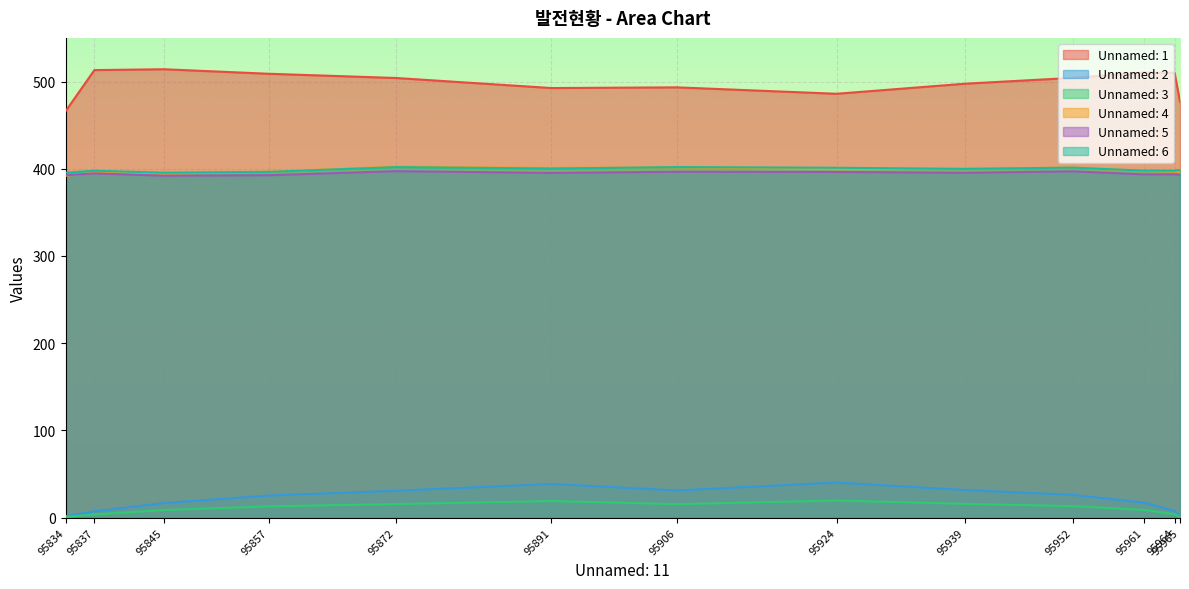

True or false: Unnamed: 5 and Unnamed: 3 cross at least once.

False